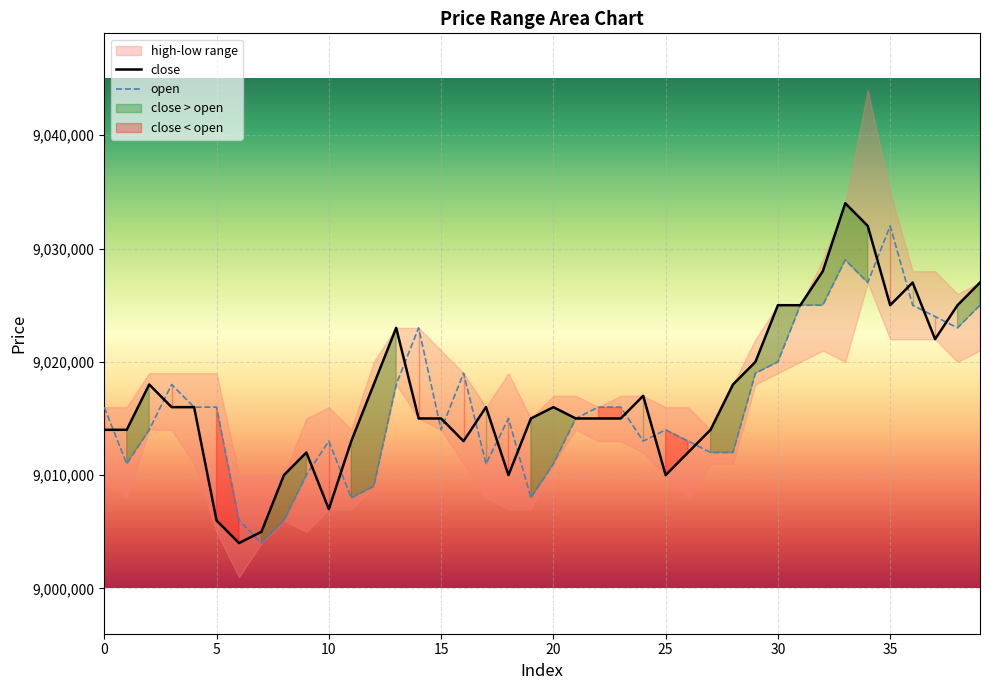

What is the value of the close point at the 6th from the left?

9006000